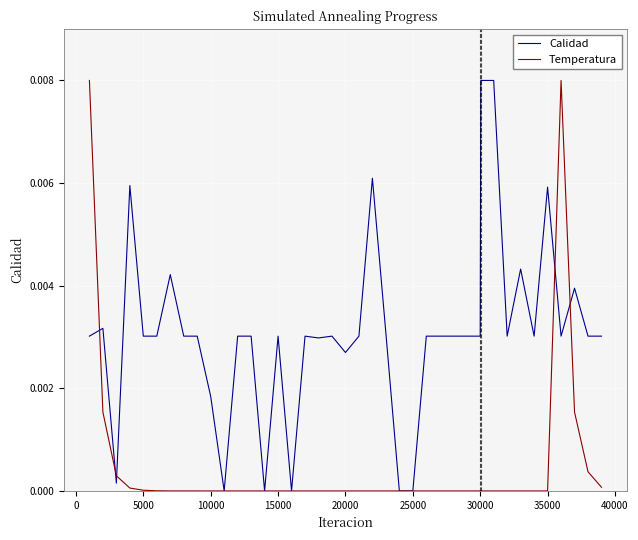

What are all the series names shown in the legend?

Calidad, Temperatura